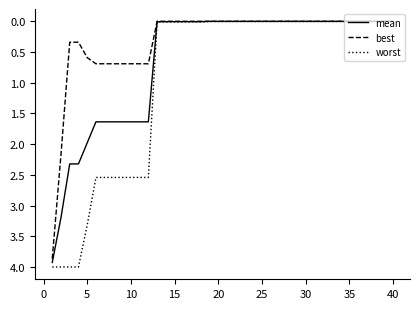

Which series has the largest range (max minus min)?

worst